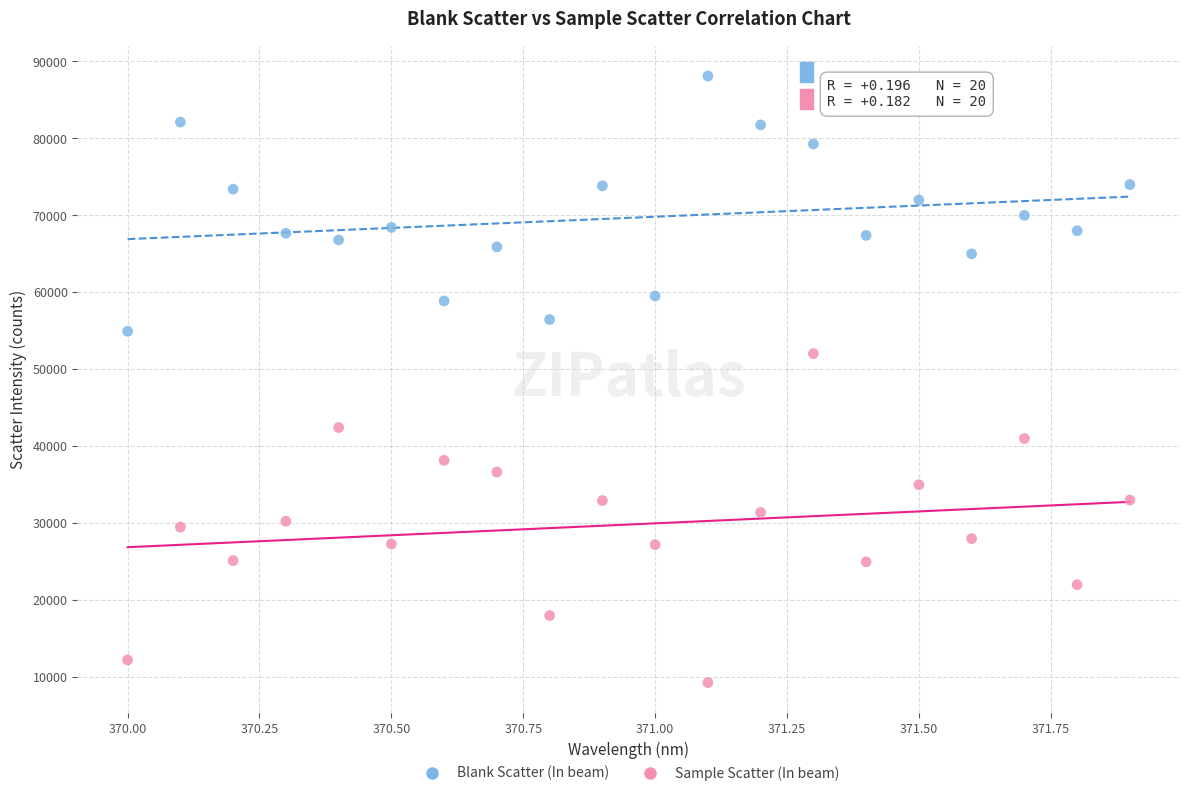

Which series reaches the minimum Y coordinate?

Sample Scatter (In beam)